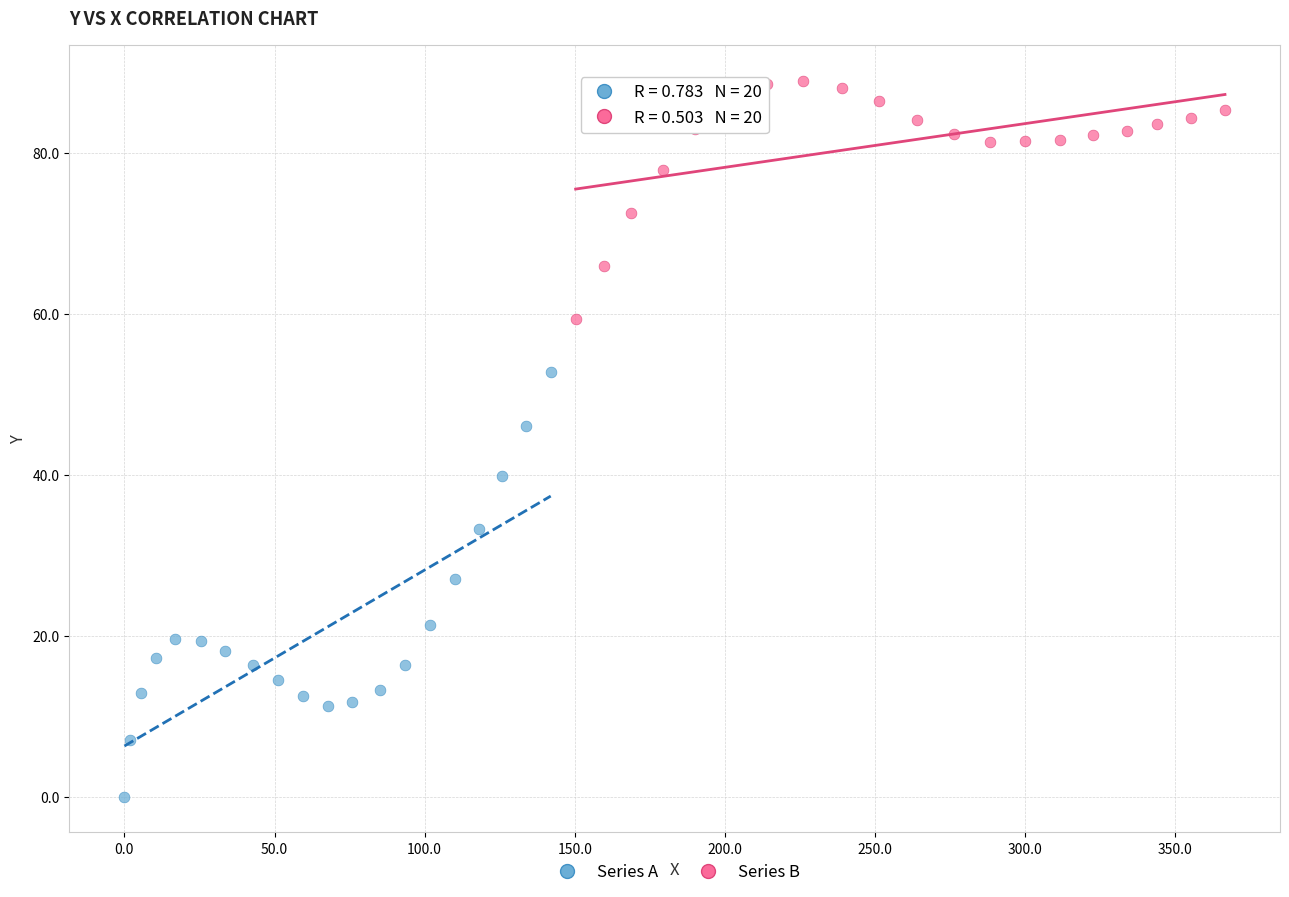

What are all the series names shown in the legend?

Series A, Series B